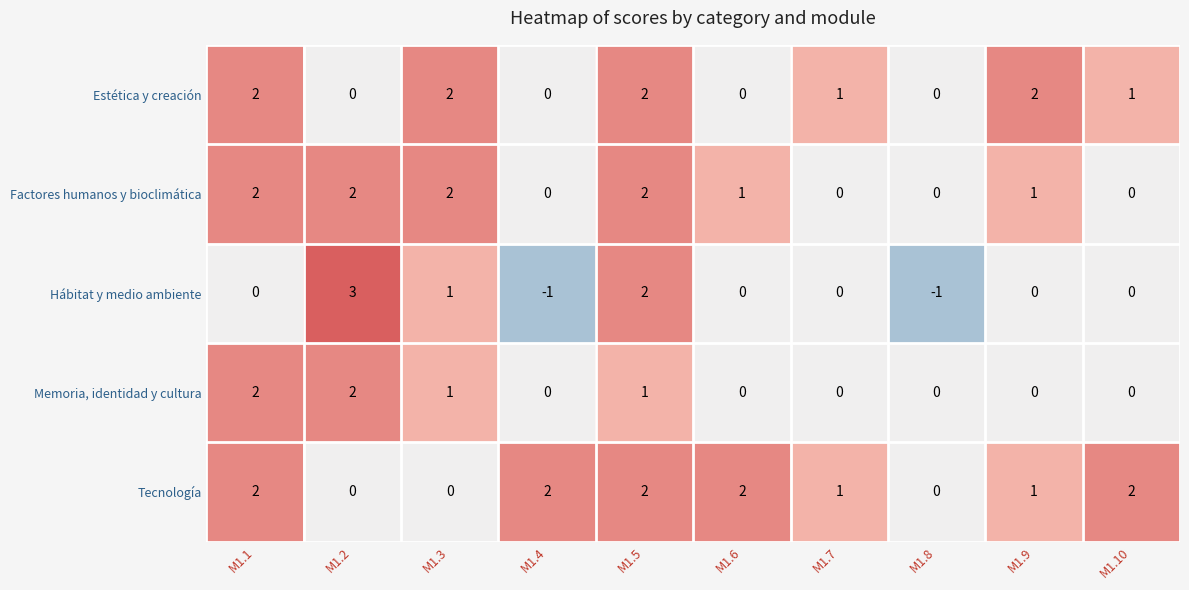

At which category is the sum across all series the highest?

M1.5